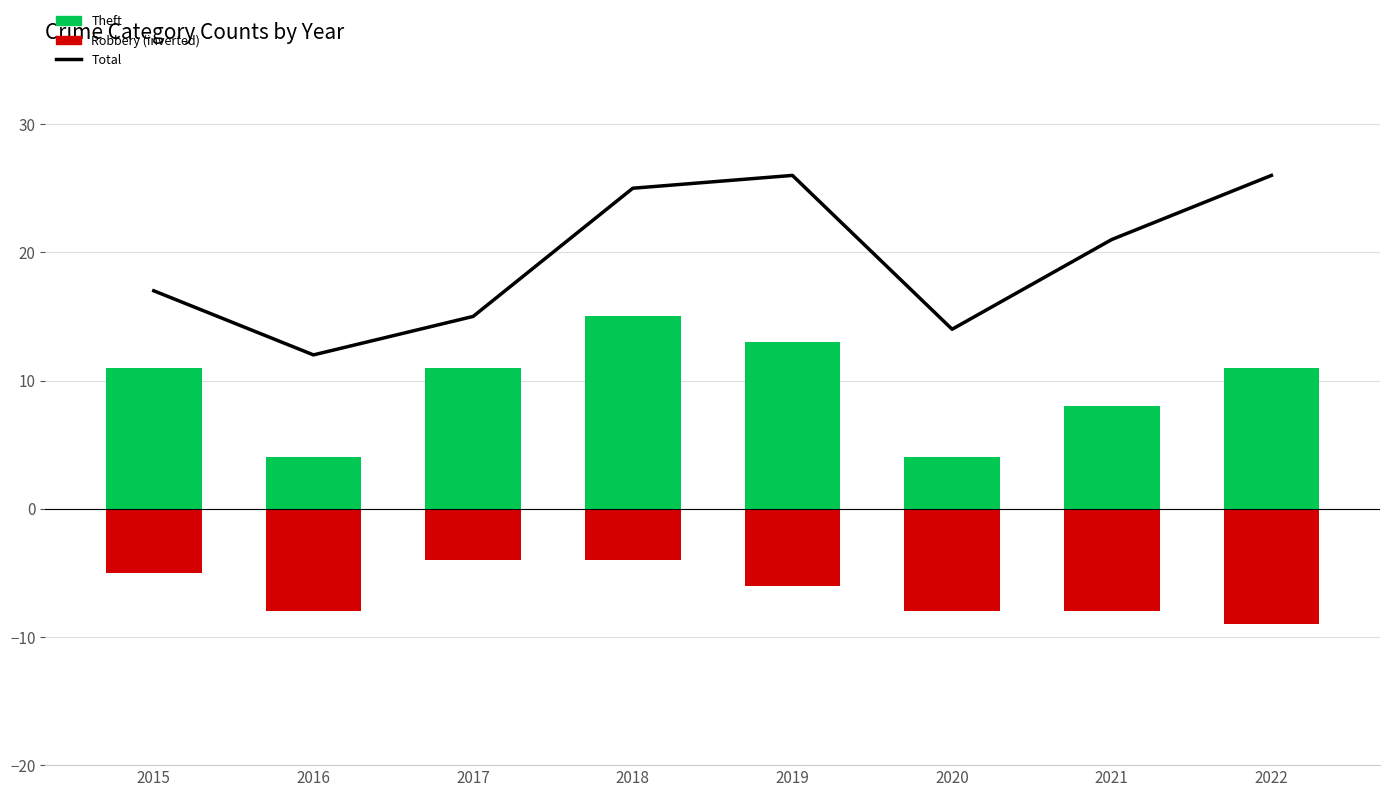

How many data points does each series have?

8